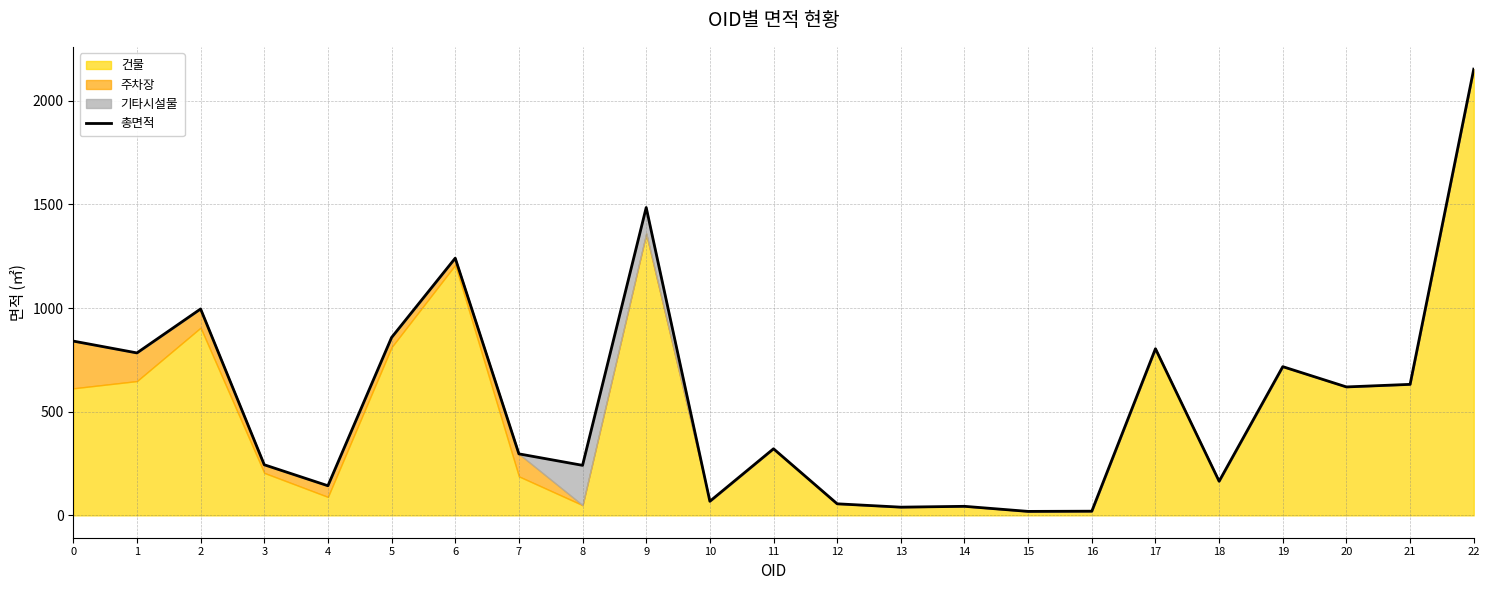

Which category has the highest value across all series?

22